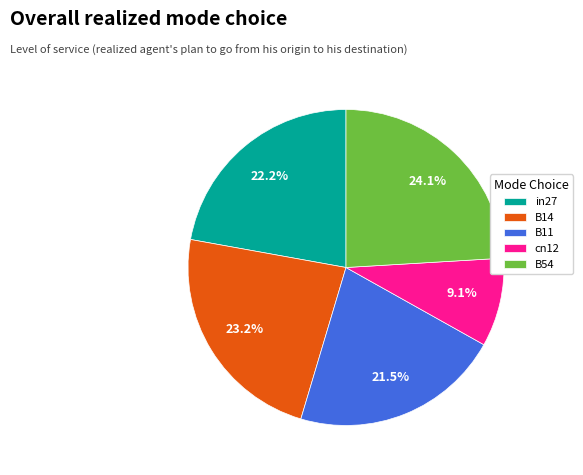

What portion of the pie excludes B14?

76.8%